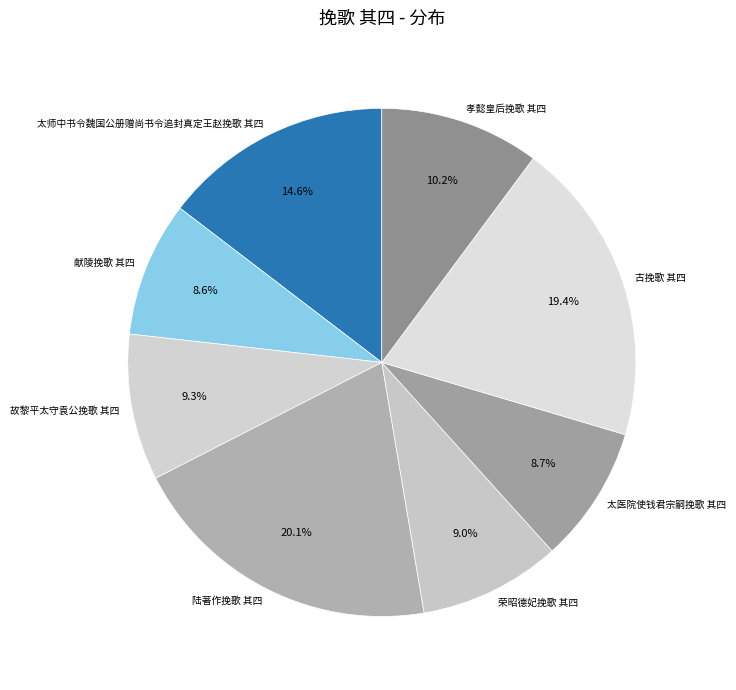

How many slices are in this pie chart?

8